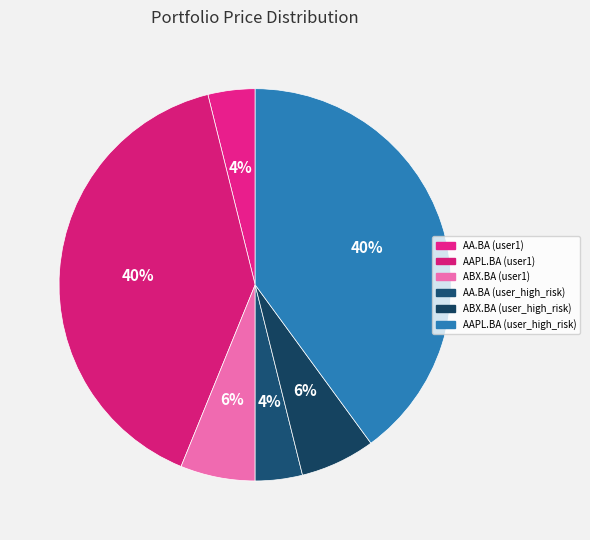

Count the number of slices in the pie.

6